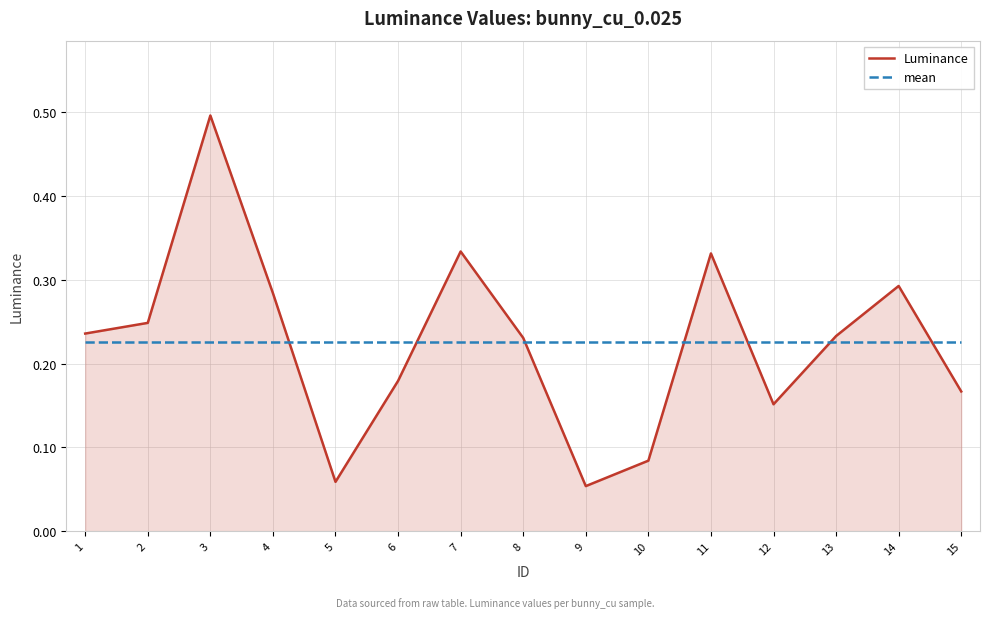

At 2, list the series in order from smallest to largest.

mean, Luminance